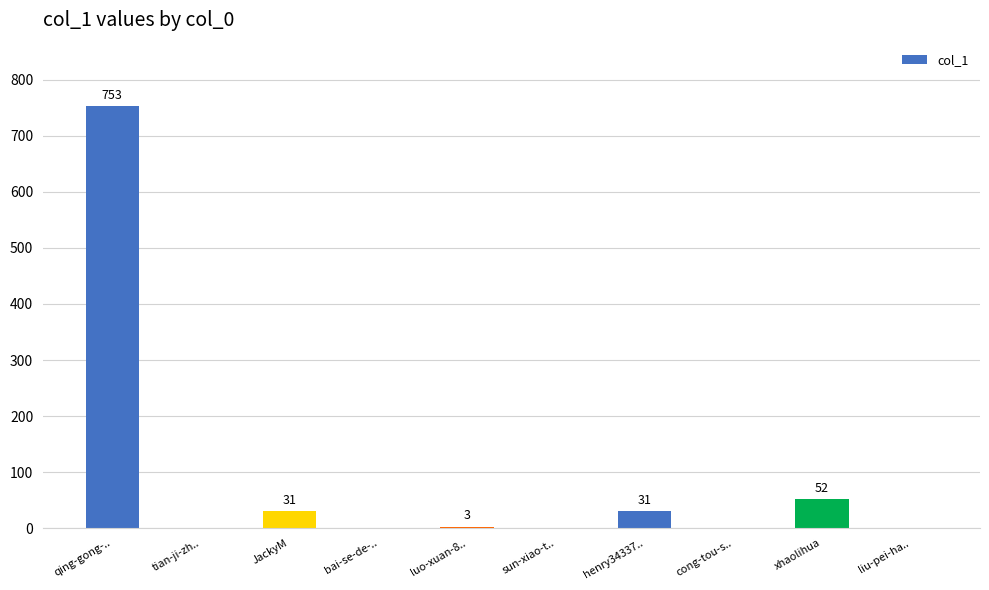

What is the change in value from bai-se-de-.. to xhaolihua?

+52